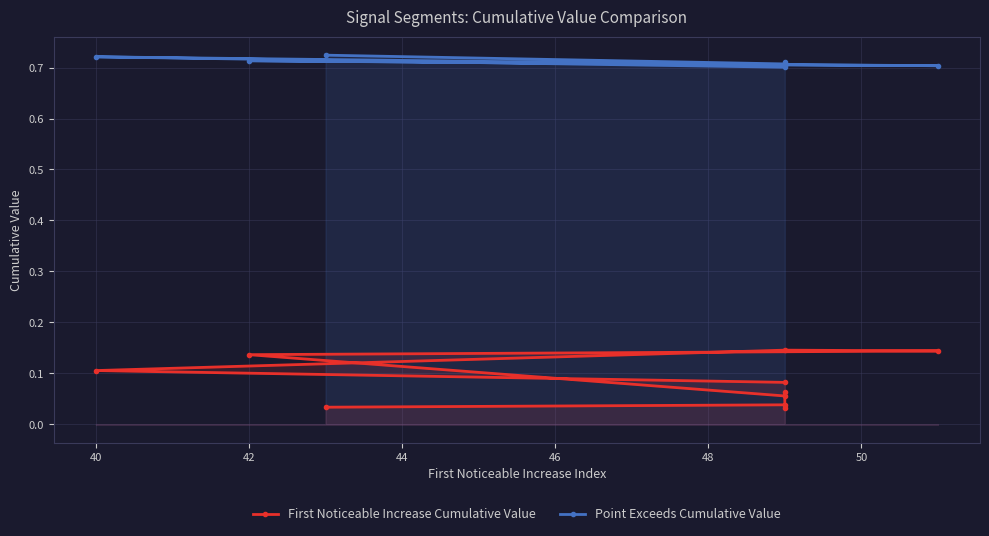

What is the average value of the Point Exceeds Cumulative Value series?

0.7